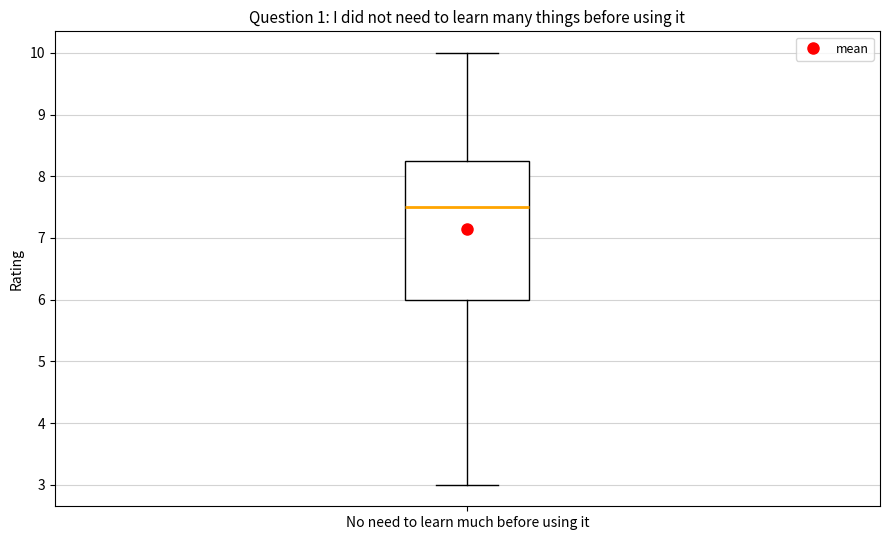

Where is the lower edge of the box for No need to learn much before using it on the y-axis? The values are not printed on the chart, so give them approximately, as read against the axis.

6.0